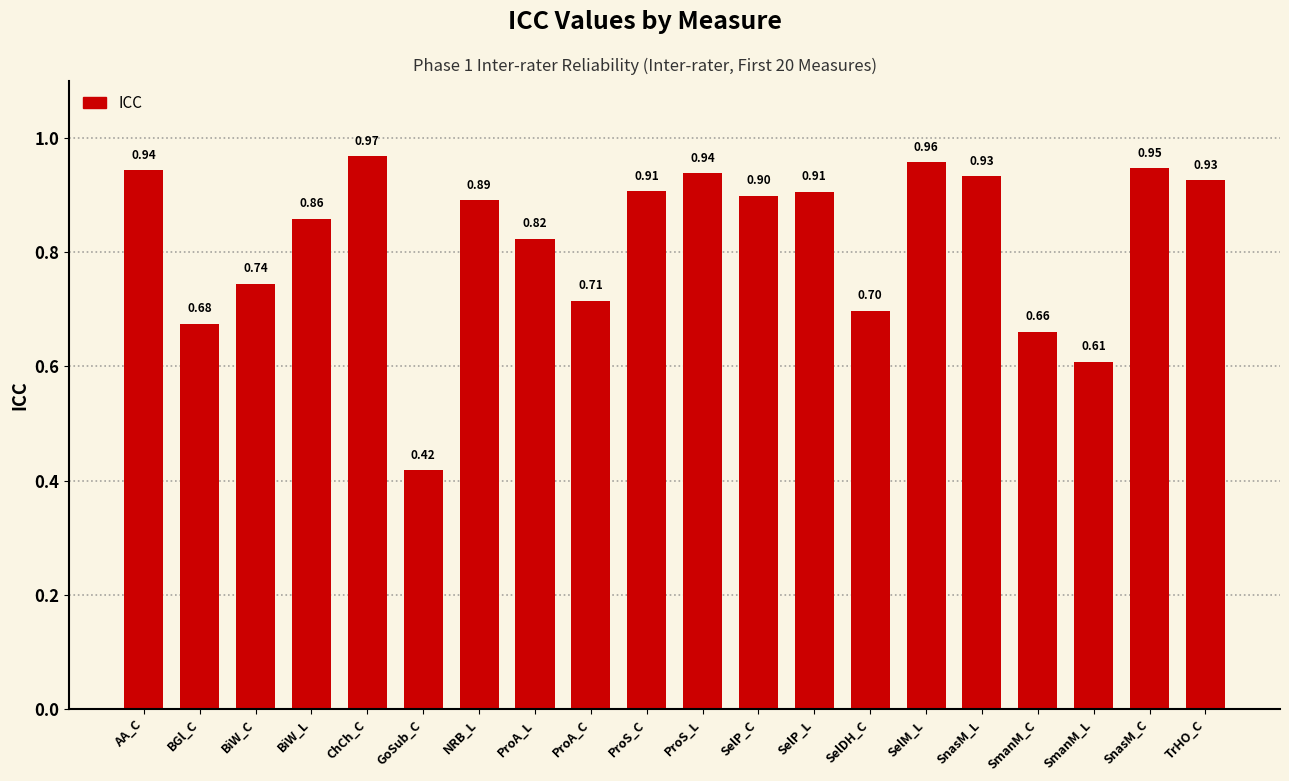

The chart shows a value of 0.3 at AA_C. True or false?

False